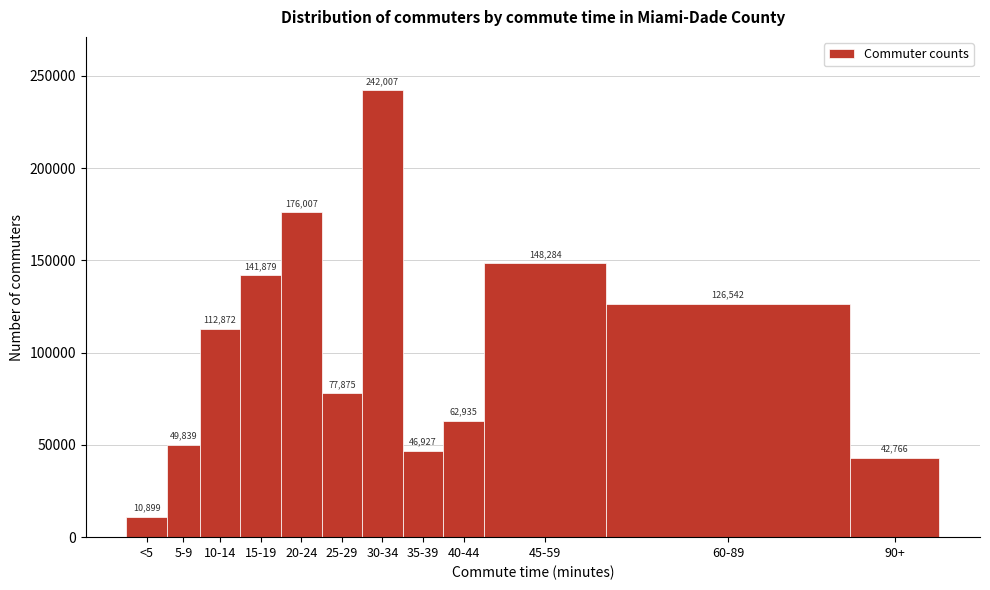

Reading left to right, transcribe all the data shown in this chart.

<5=10899	5-9=49839	10-14=112872	15-19=141879	20-24=176007	25-29=77875	30-34=242007	35-39=46927	40-44=62935	45-59=148284	60-89=126542	90+=42766